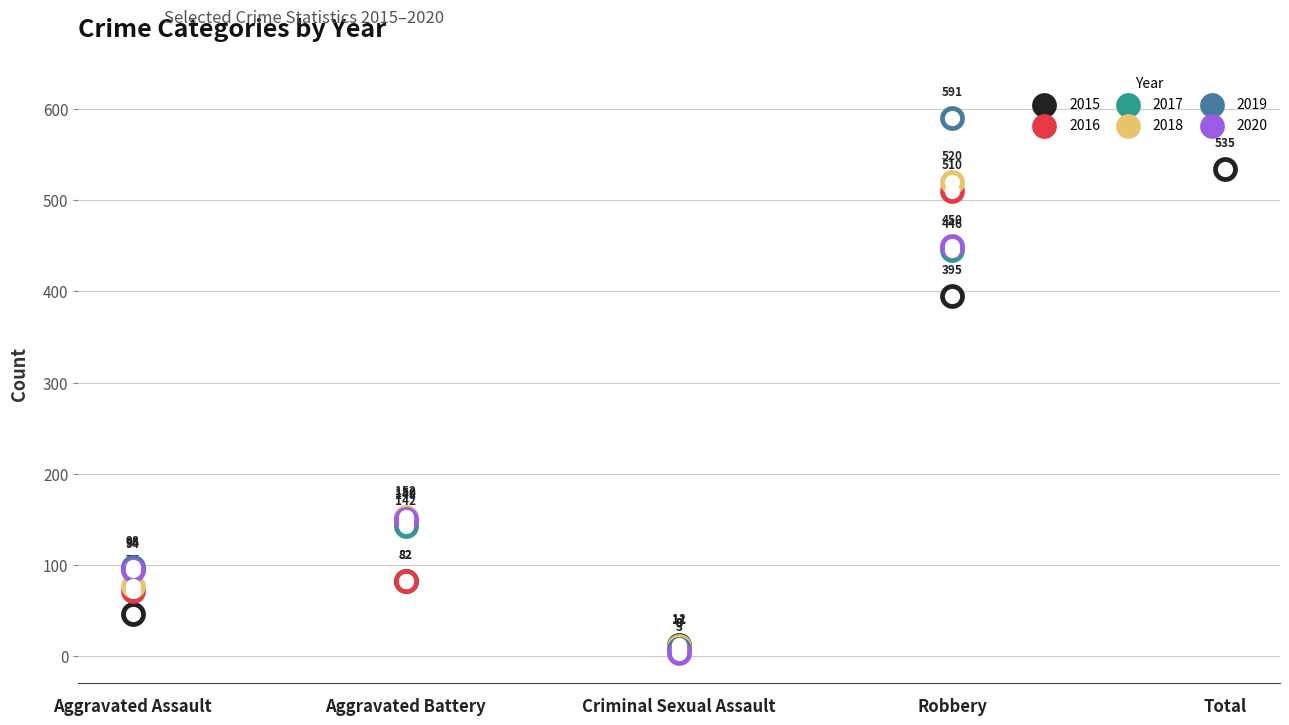

Which series has the widest spread of Y values?

2019